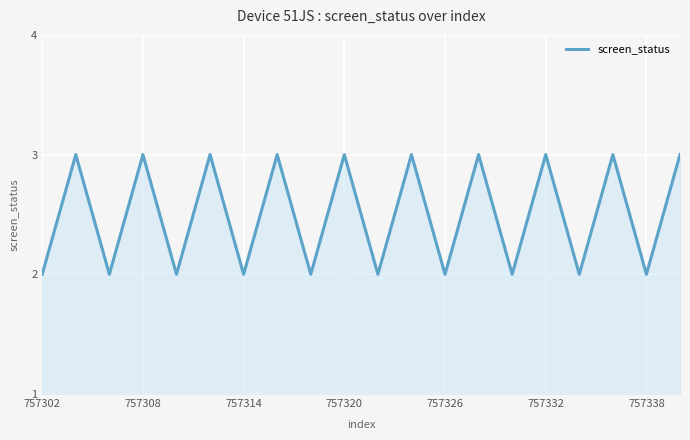

What is the greatest value displayed?

3